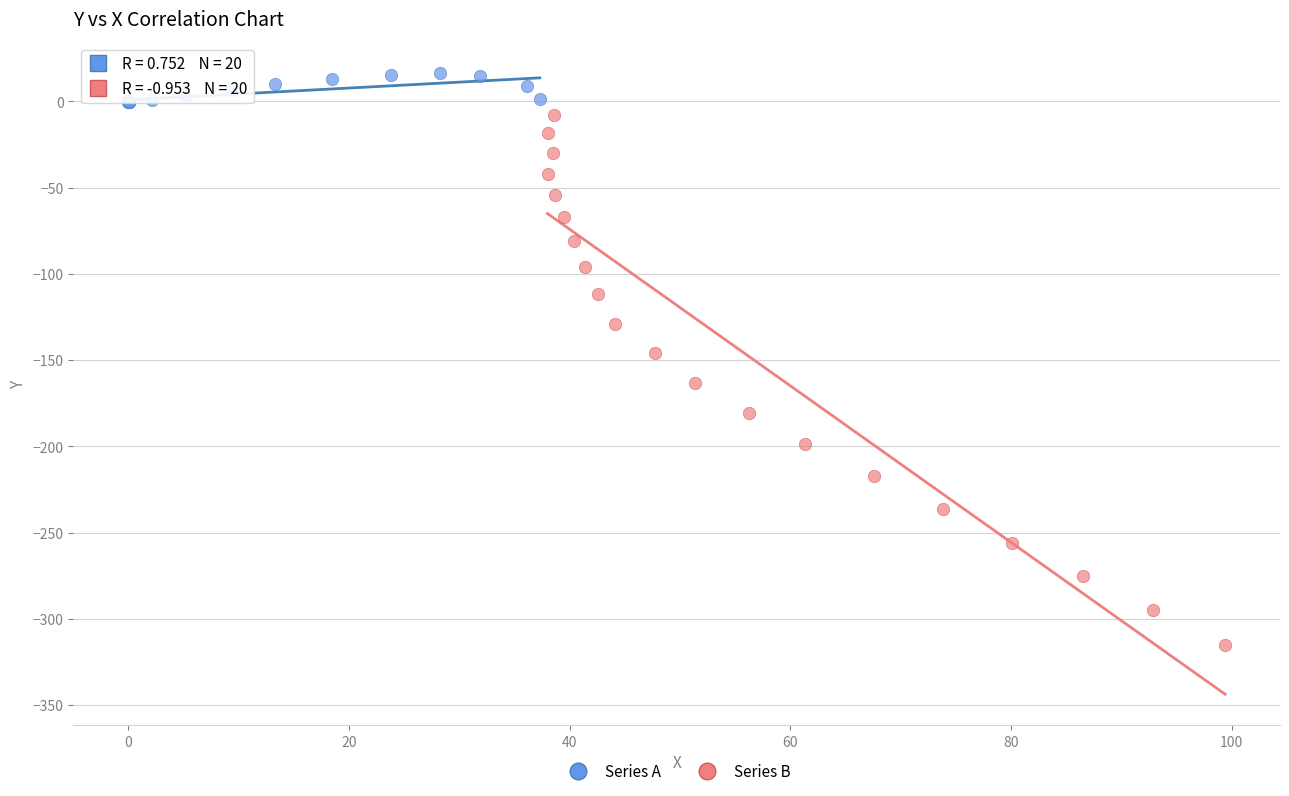

Which series has the widest spread of Y values?

Series B